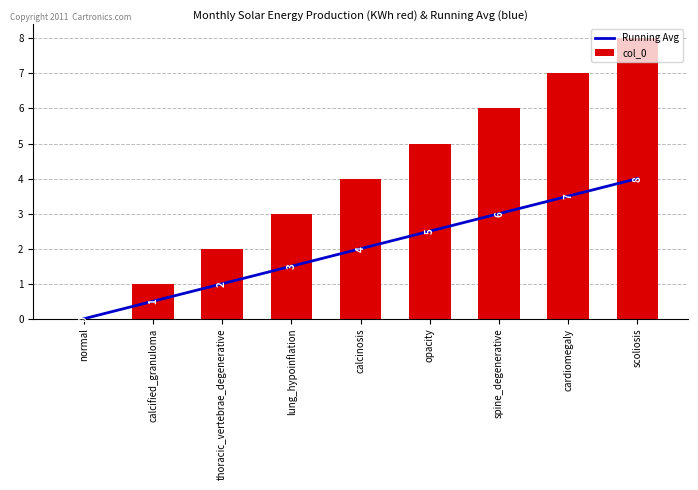

What is the difference between the second highest and second lowest values in the Running Avg series?

3.0